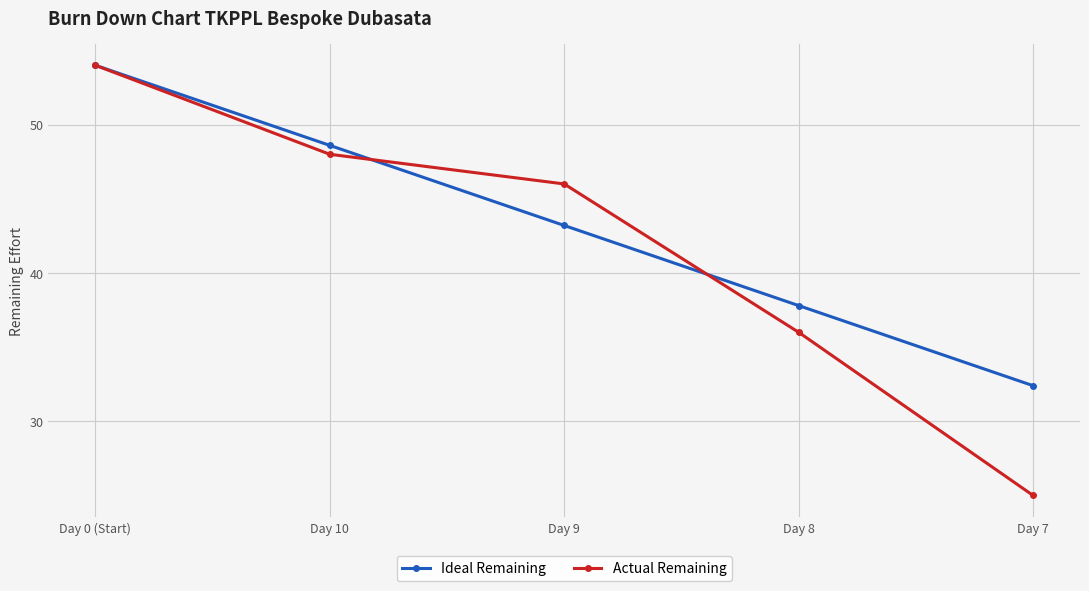

How many values in the Actual Remaining series are below 46?

2